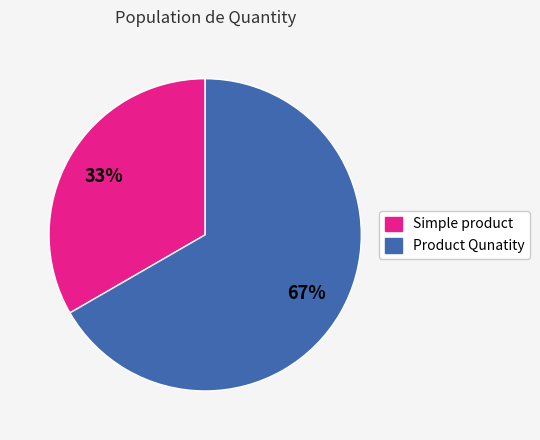

To the nearest percent, what is the combined percentage of Simple product and Product Qunatity?

100%